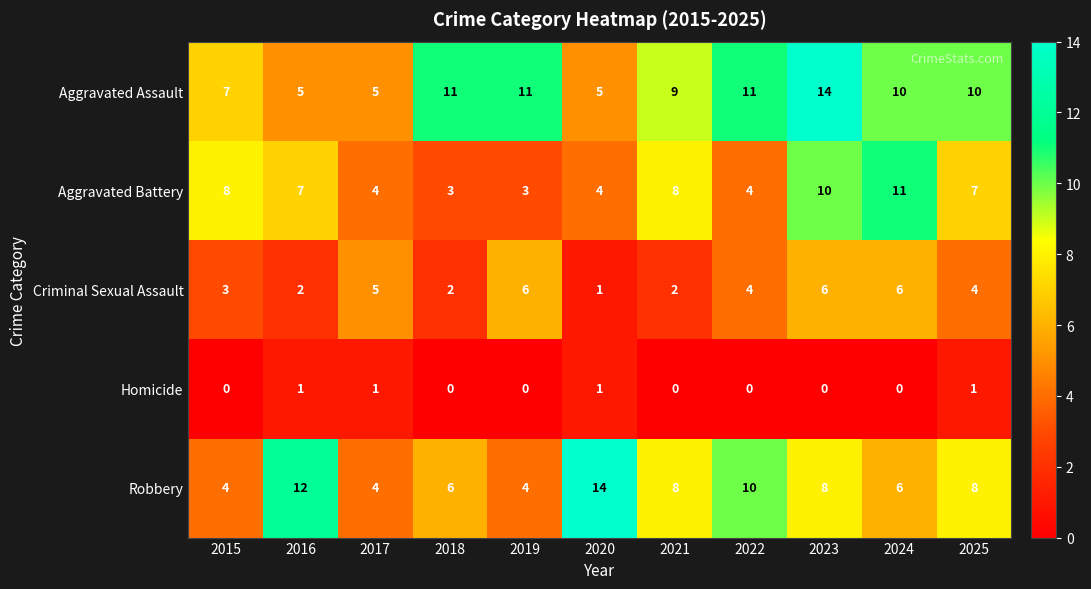

At which label does Criminal Sexual Assault first exceed 4?

2017